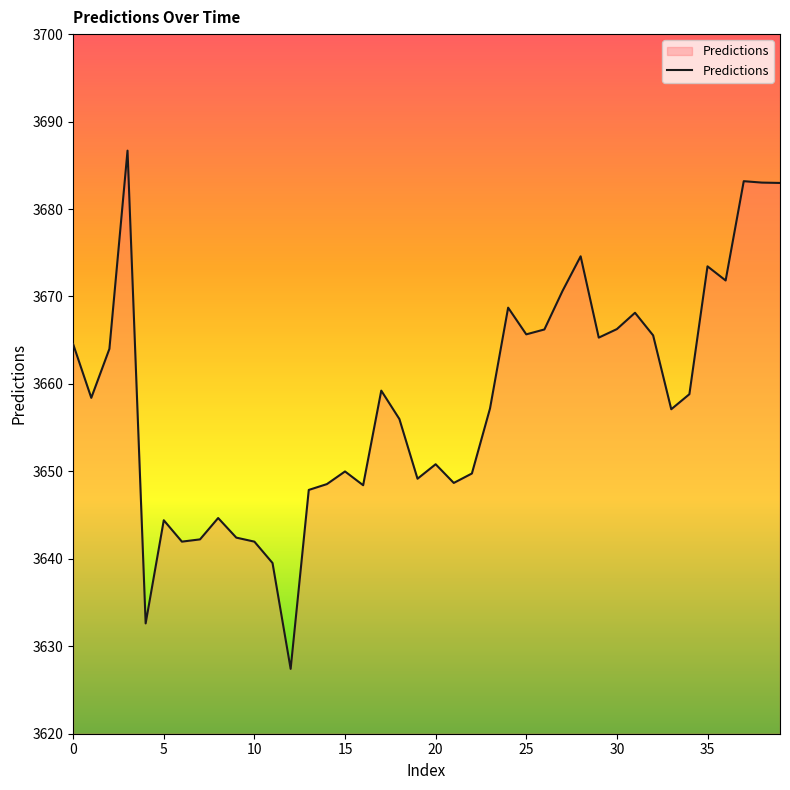

What is the maximum value shown in the chart?

3686.7